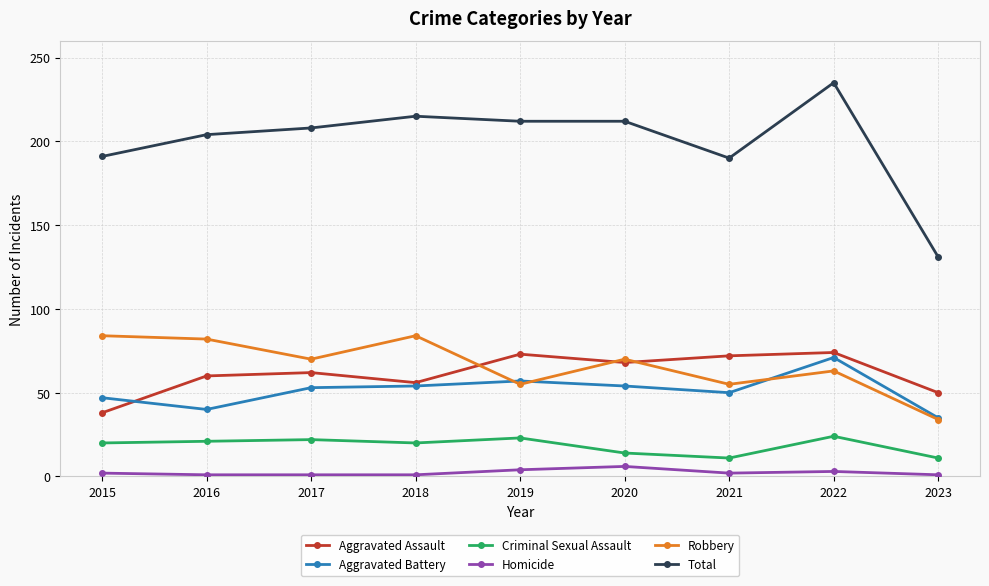

What is the average value of the Total series?

200